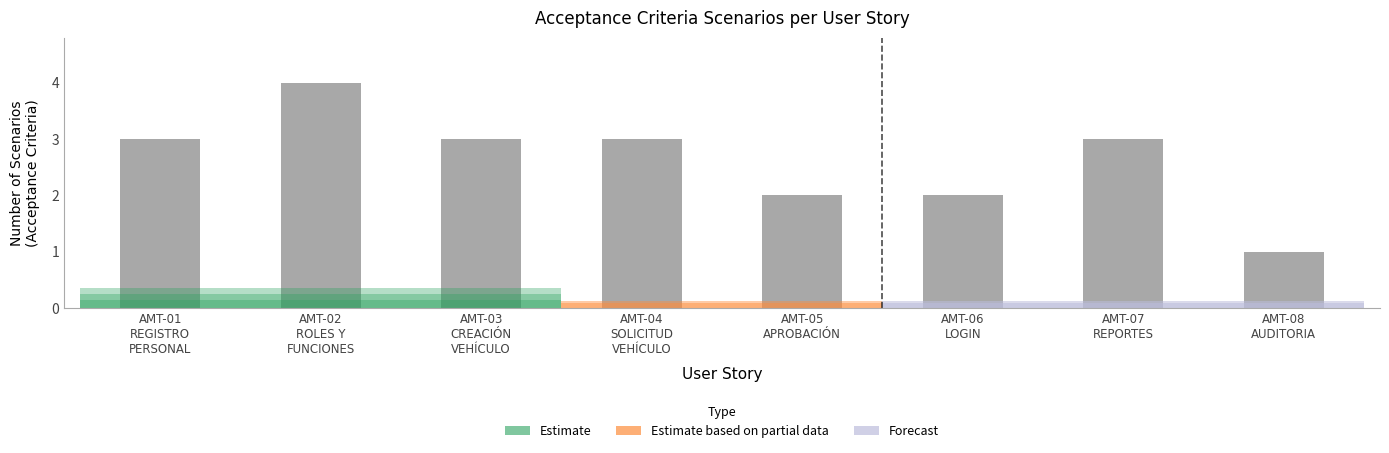

What is the average value?

3